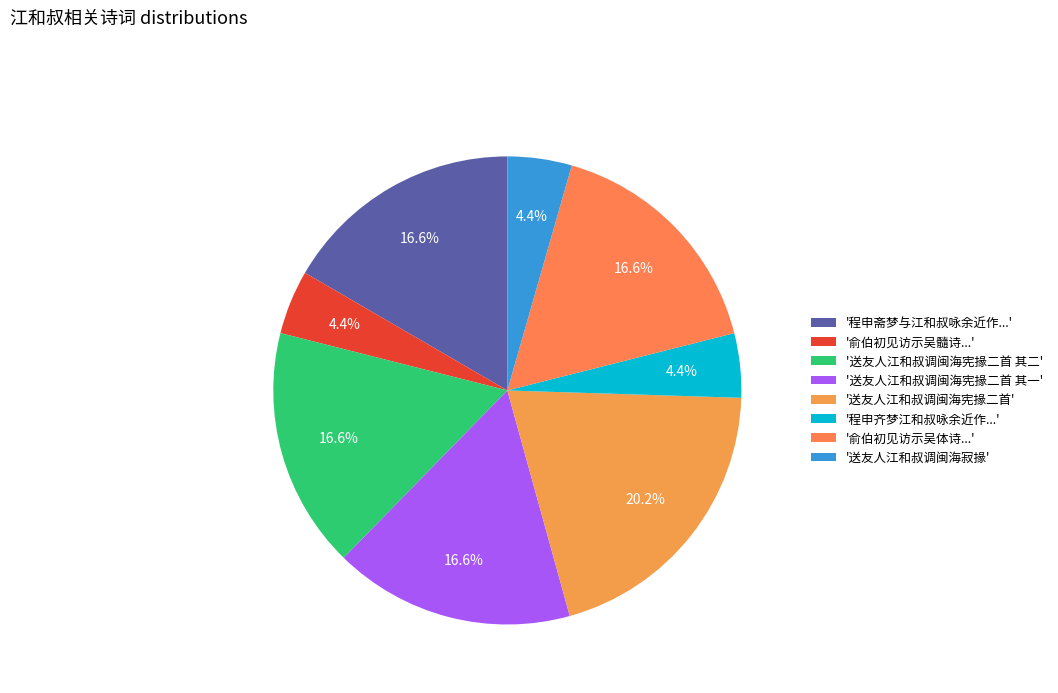

How many slices are in this pie chart?

8